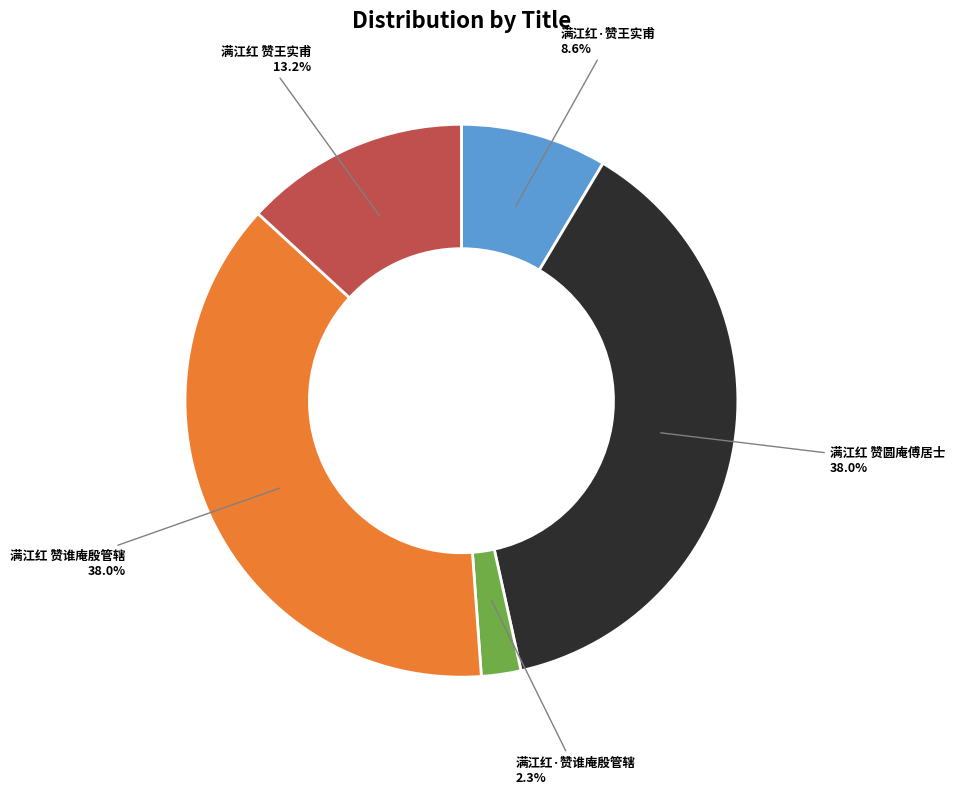

To the nearest percent, what percentage of the pie is 满江红·赞王实甫?

9%